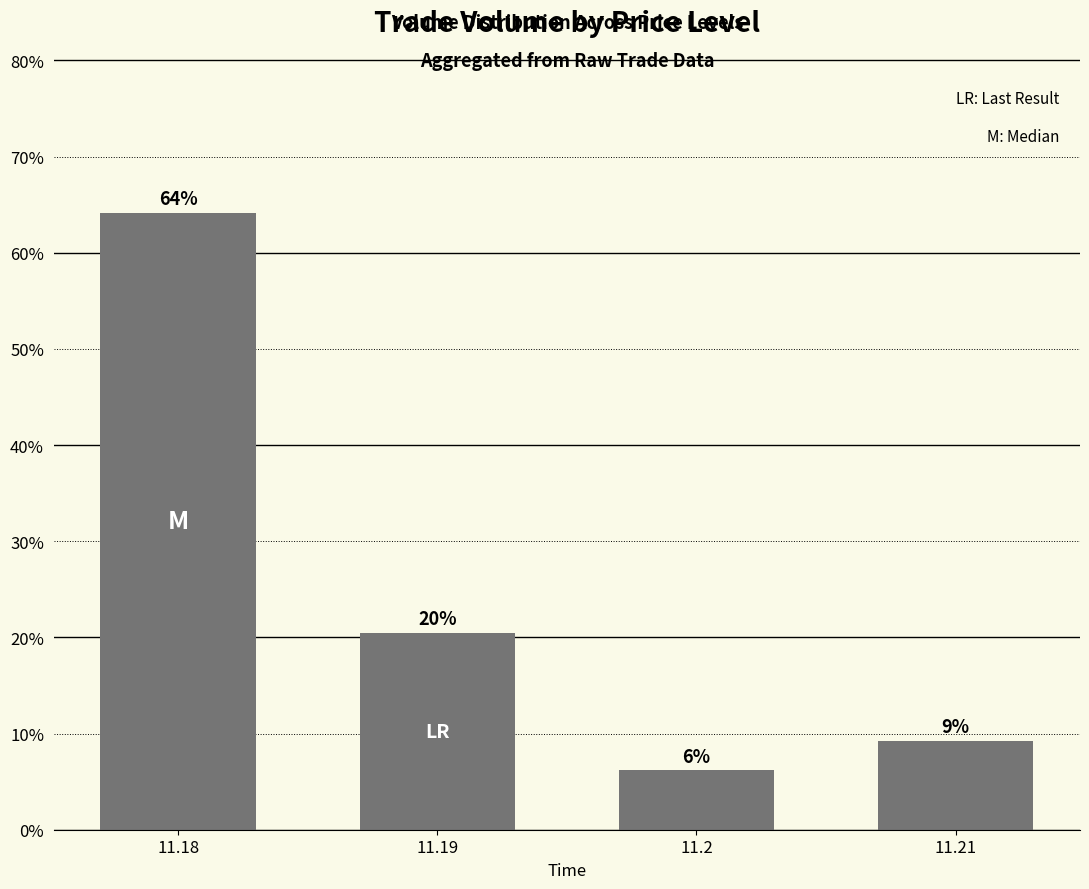

What is the ratio of the value at 11.18 to the value at 11.21?

6.9